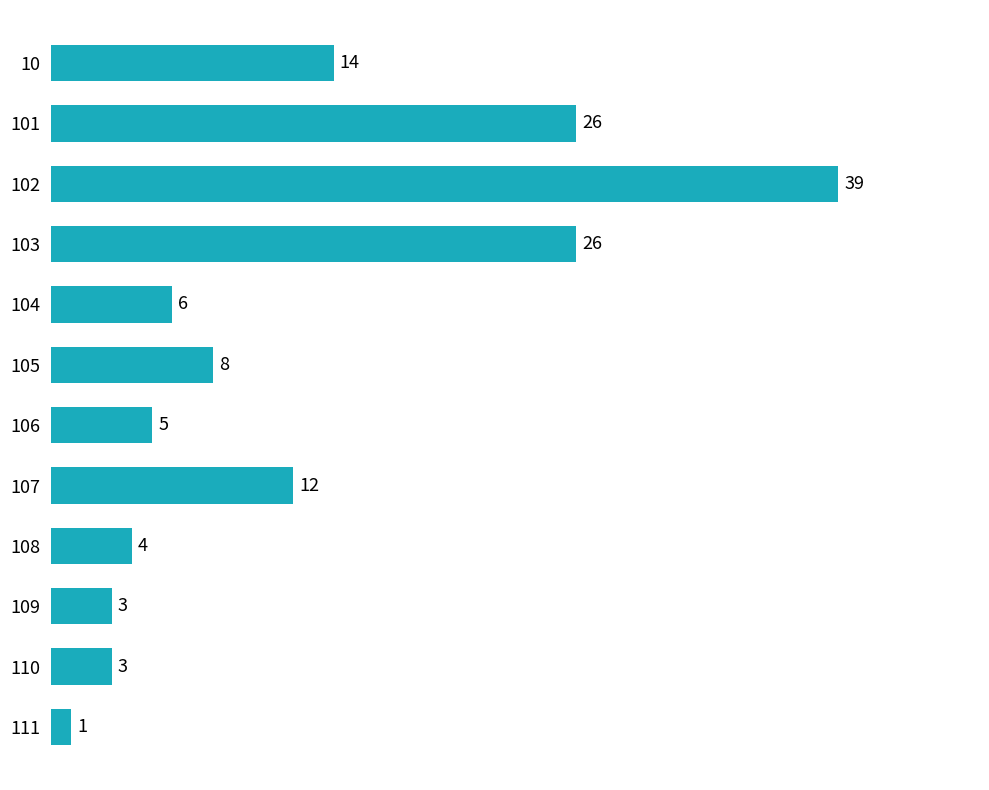

Are the bars horizontal?

Yes